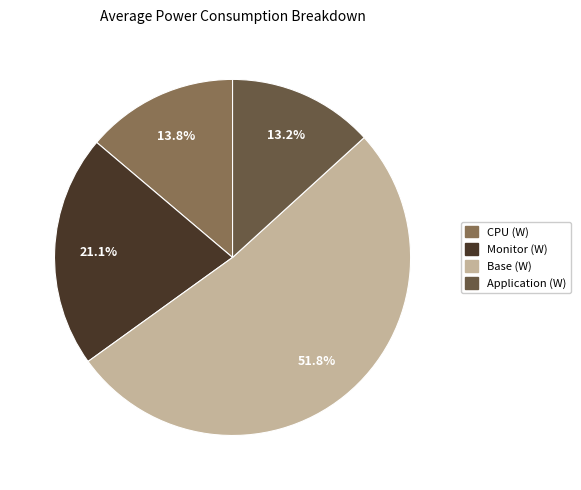

Combined, do Monitor (W) and CPU (W) account for over 50%?

No